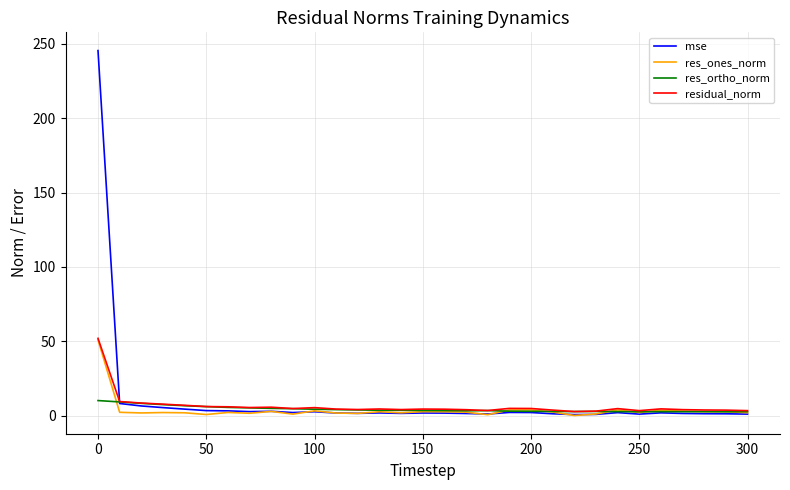

What is the maximum value shown in the chart?

245.5